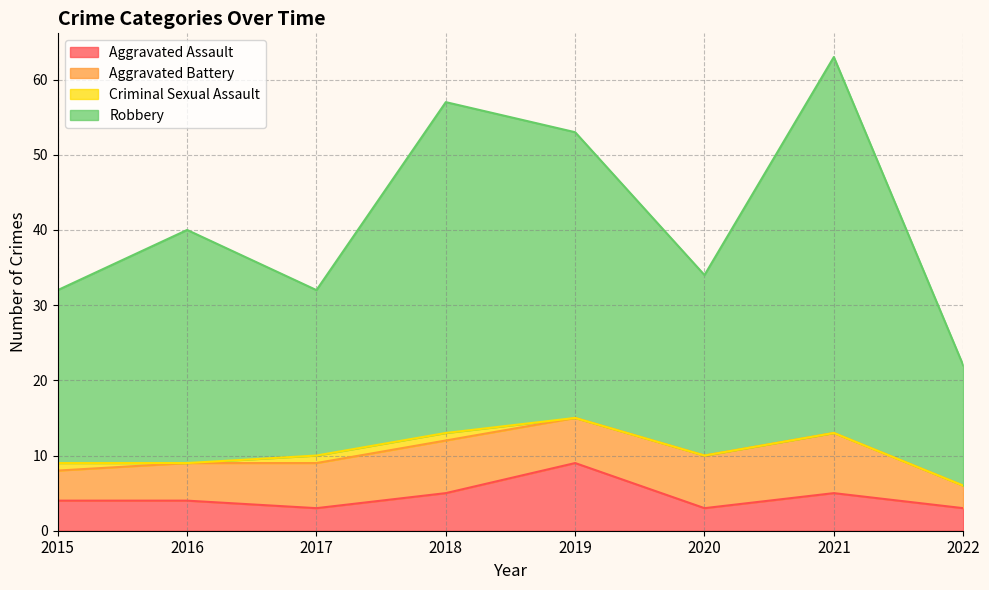

True or false: Aggravated Assault has more than 1 interior local peaks.

True